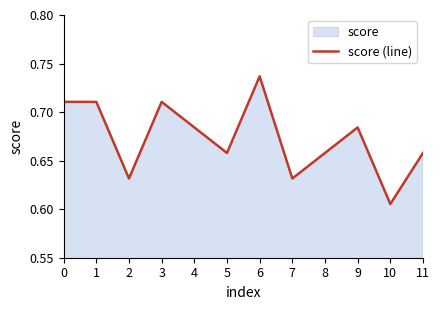

What is the value of the 4th point from the left?

0.7